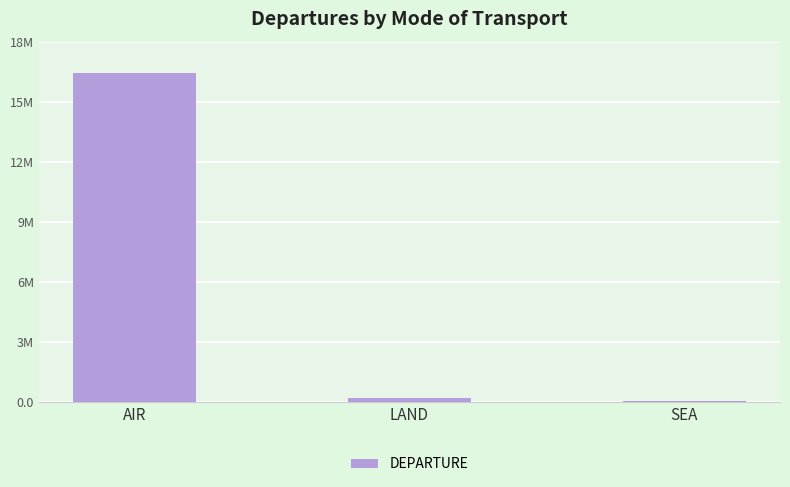

Which has a higher value, AIR or SEA?

AIR